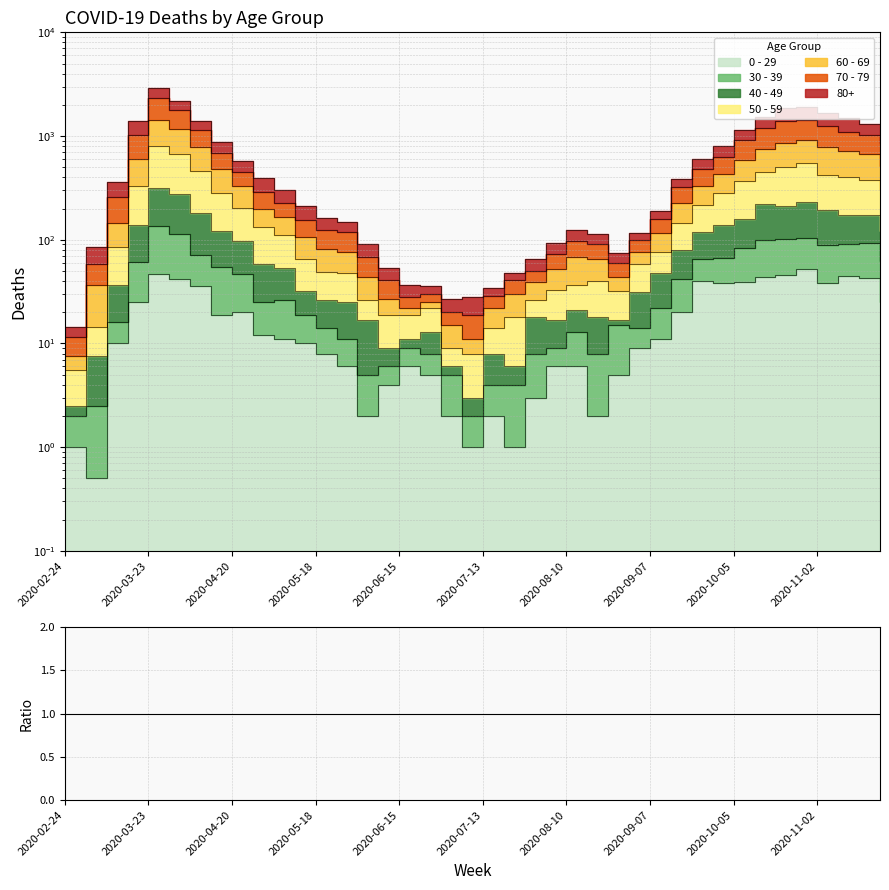

The 30 - 39 series shows 21.0 at 2020-09-07. True or false?

False